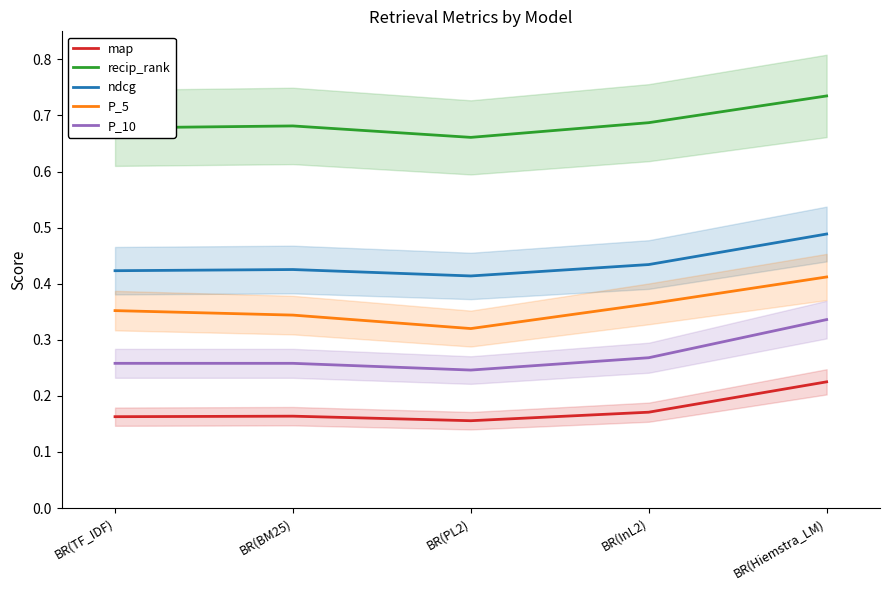

What position from the left is BR(TF_IDF)?

1